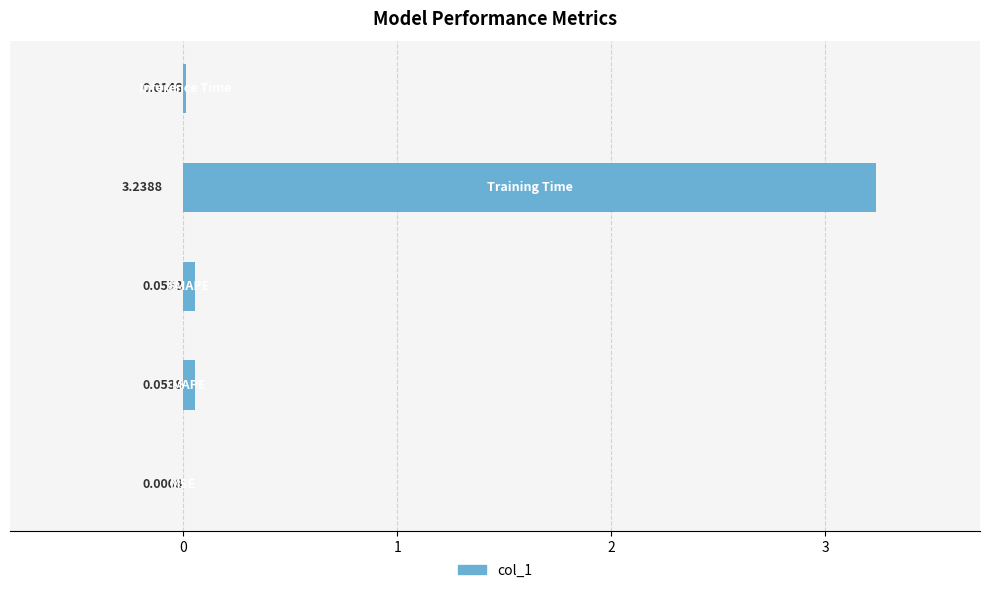

What is the average value?

0.7